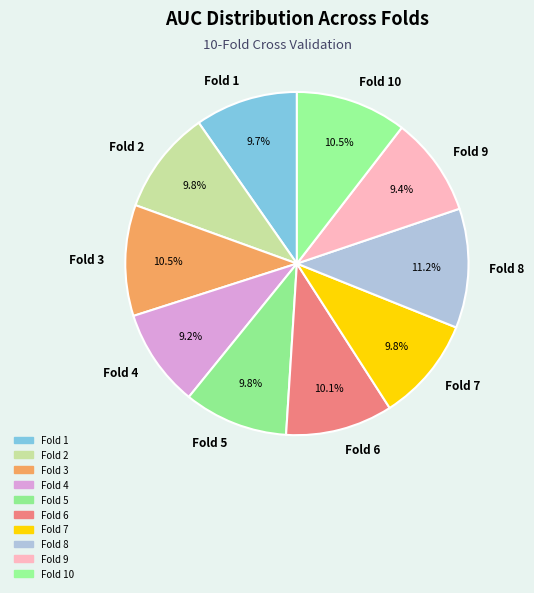

Which category has the biggest portion of the pie?

Fold 8